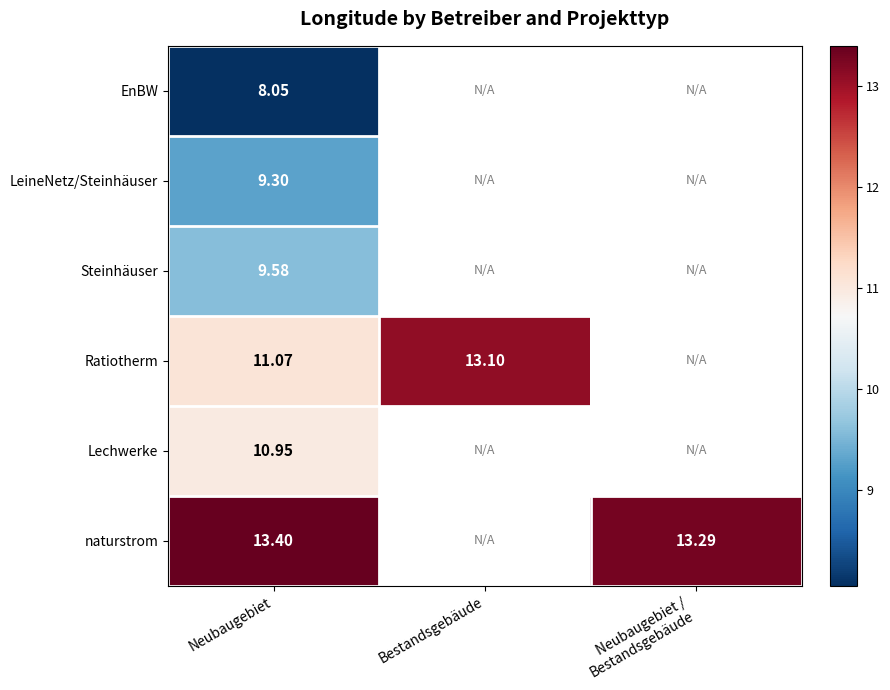

Which label corresponds to the largest value in the chart?

Neubaugebiet